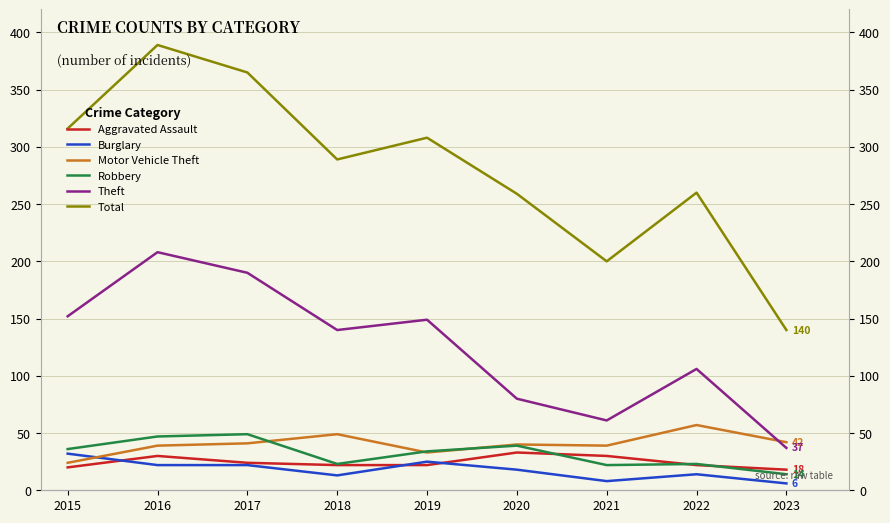

At which category is the sum across all series the highest?

2016